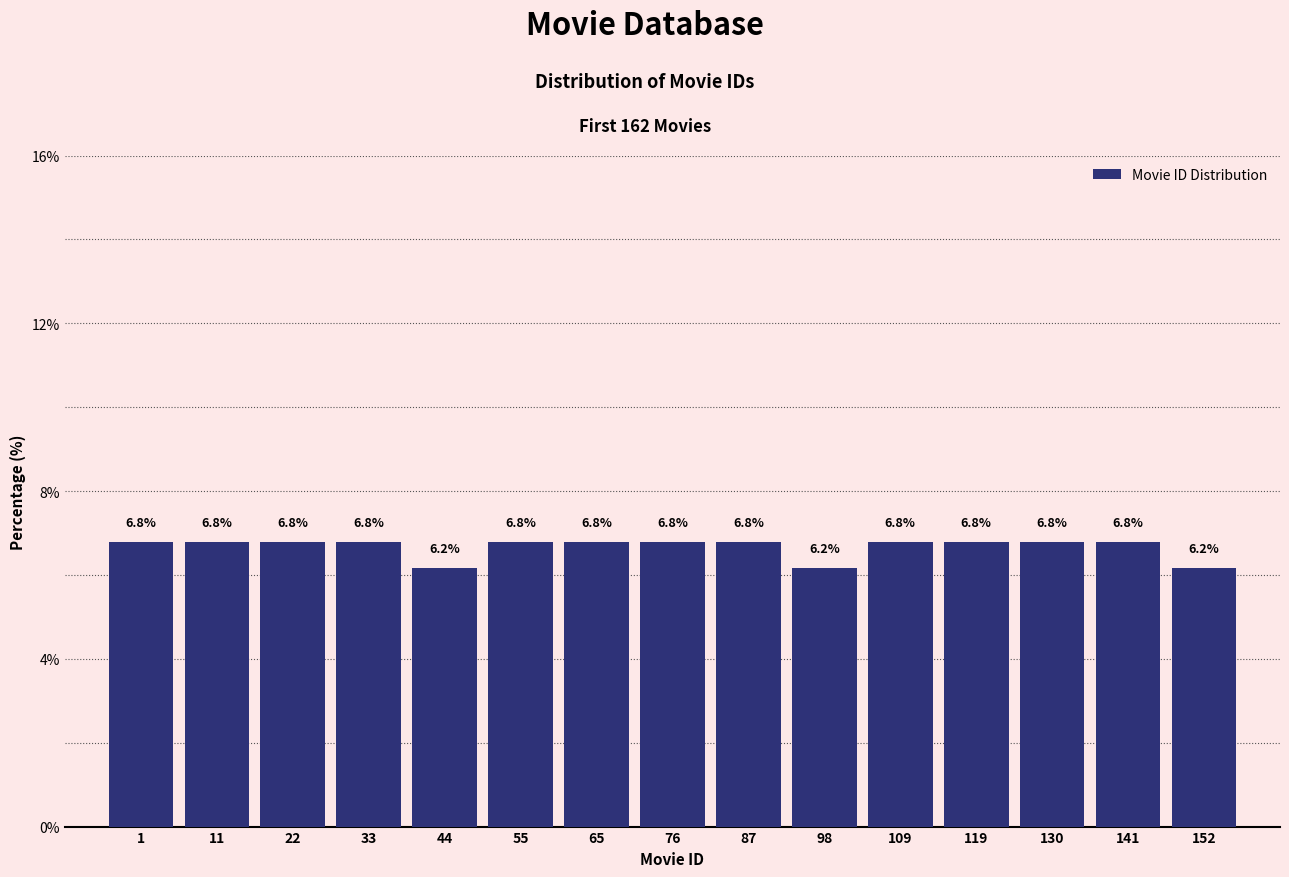

Reading right to left, list all the values displayed in this chart.

6.2	6.8	6.8	6.8	6.8	6.2	6.8	6.8	6.8	6.8	6.2	6.8	6.8	6.8	6.8